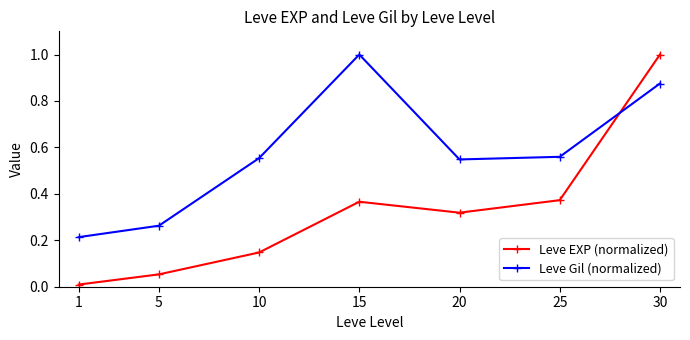

Which series has the largest total across all categories?

Leve Gil (normalized)